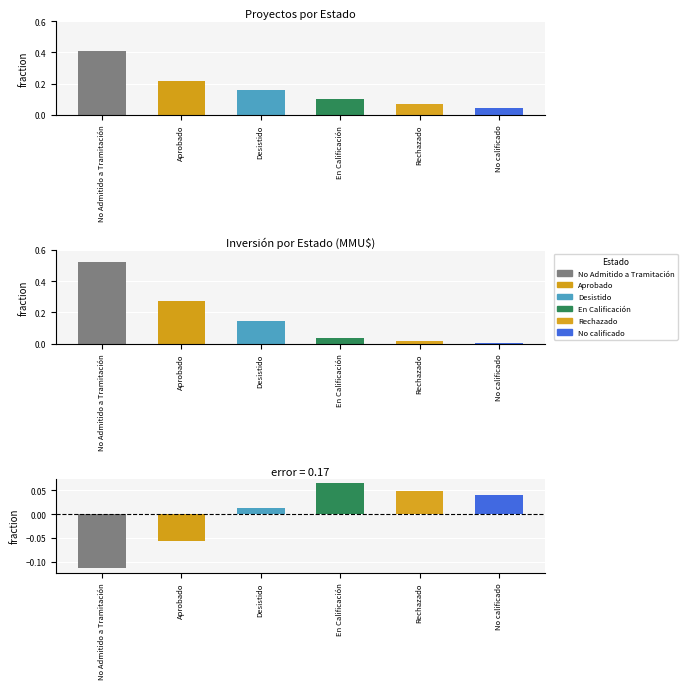

Which has a higher value, En Calificación or No calificado?

En Calificación